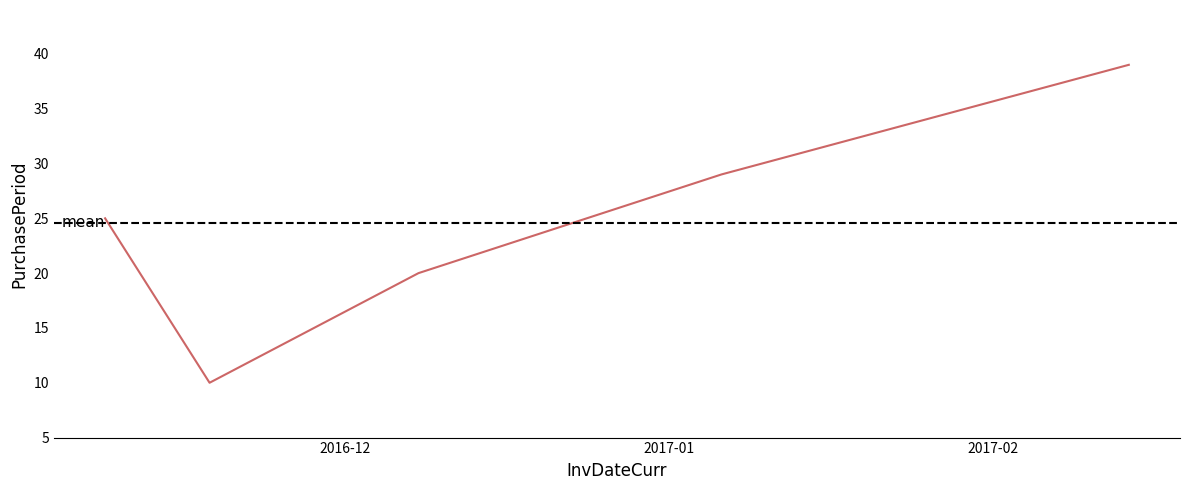

Reading left to right, what are all the values shown in this chart?

2016-11-08=25	2016-11-18=10	2016-12-08=20	2017-01-06=29	2017-02-14=39